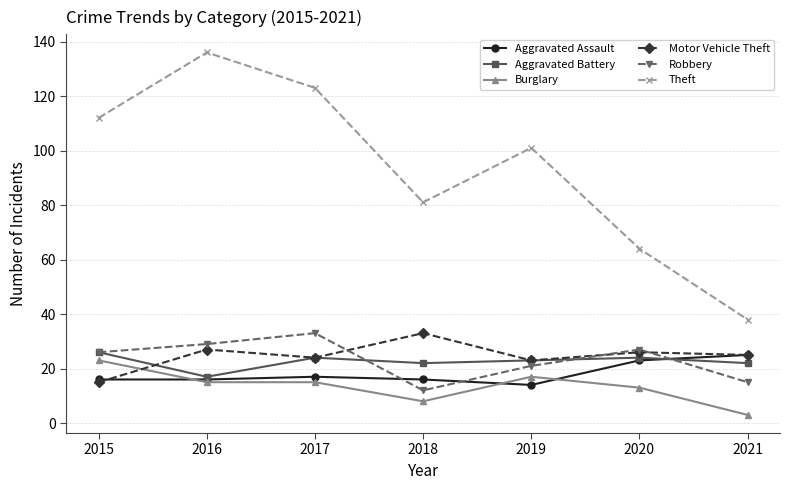

What is the minimum value for Aggravated Assault?

14